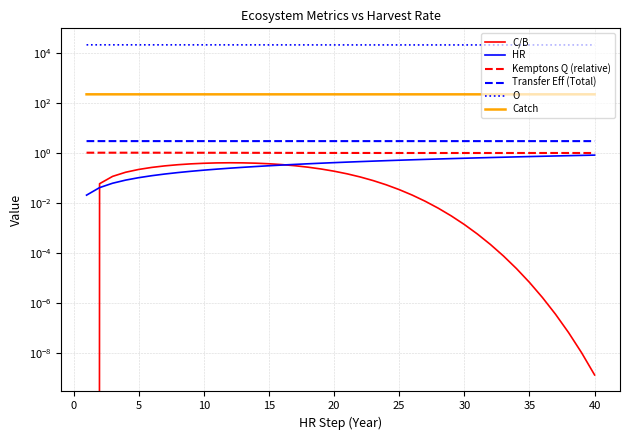

True or false: O and Transfer Eff (Total) intersect in this chart.

False